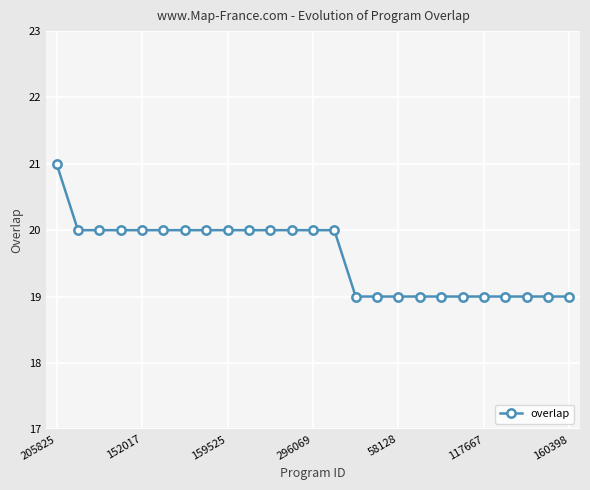

What is the sum of all values?

490